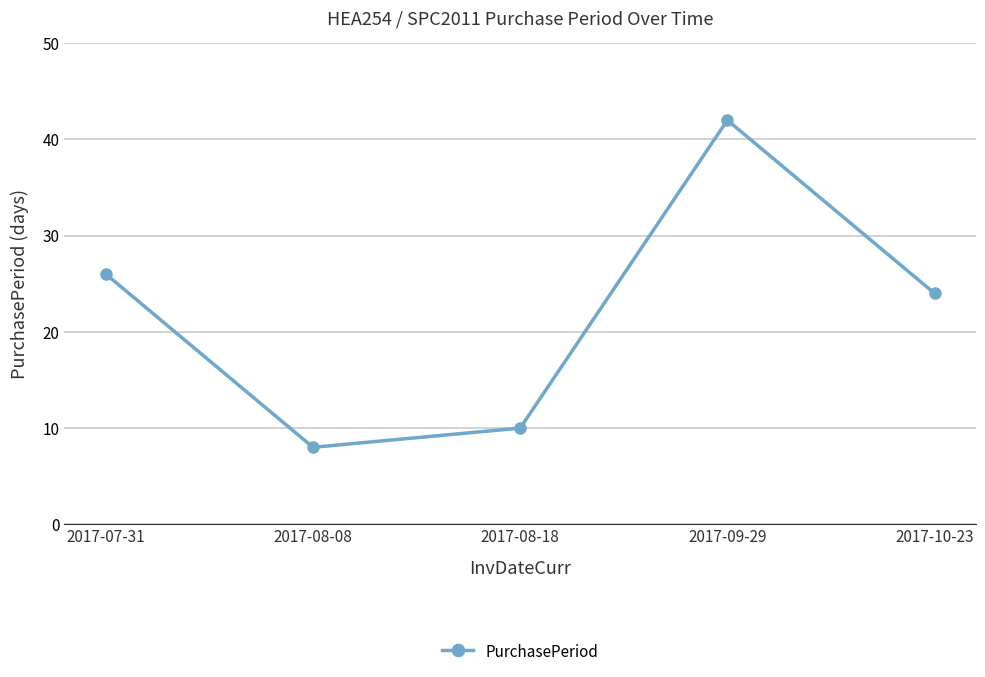

At which label does the data first exceed 24?

2017-07-31